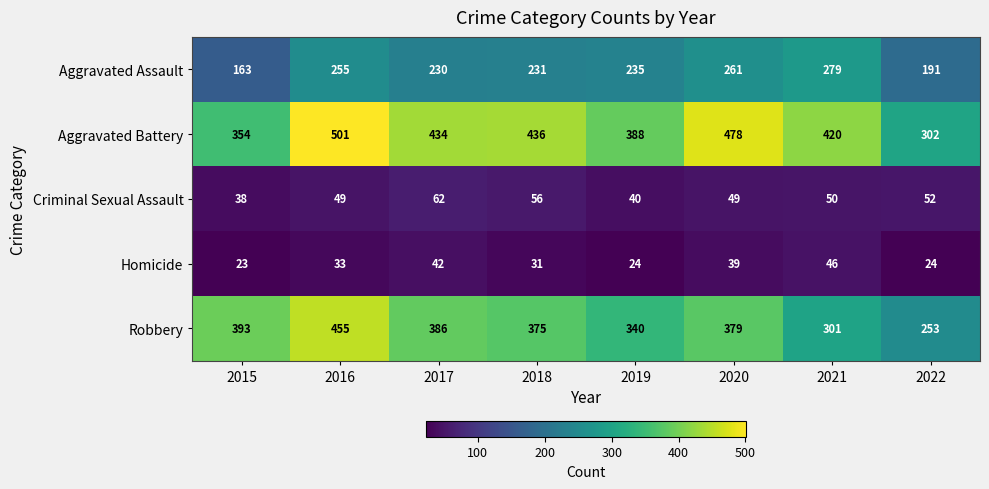

Read the Criminal Sexual Assault value at 2022, to the nearest 5.

50